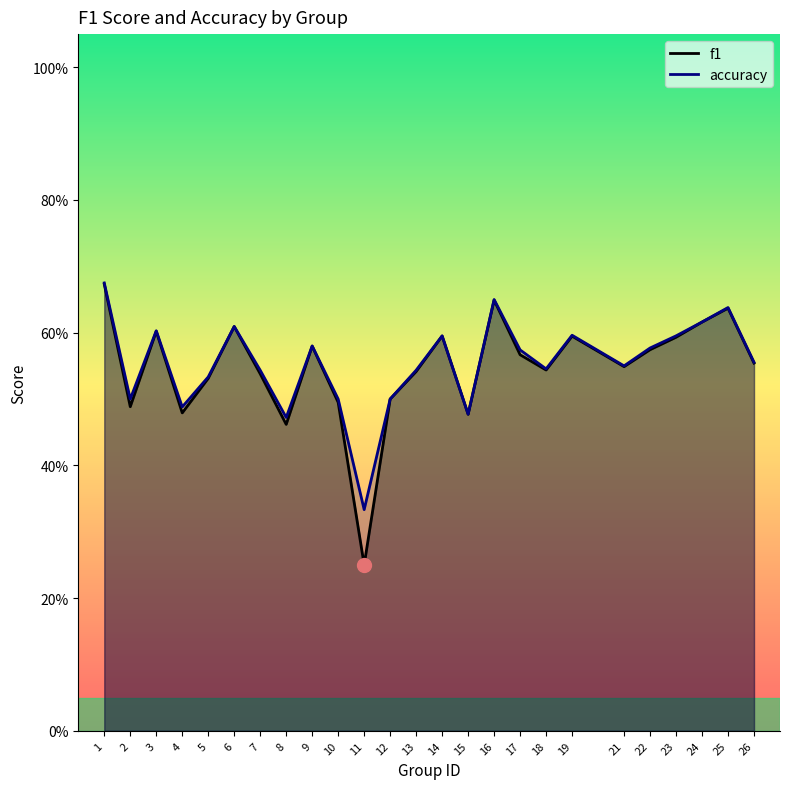

What are all the series names shown in the legend?

f1, accuracy